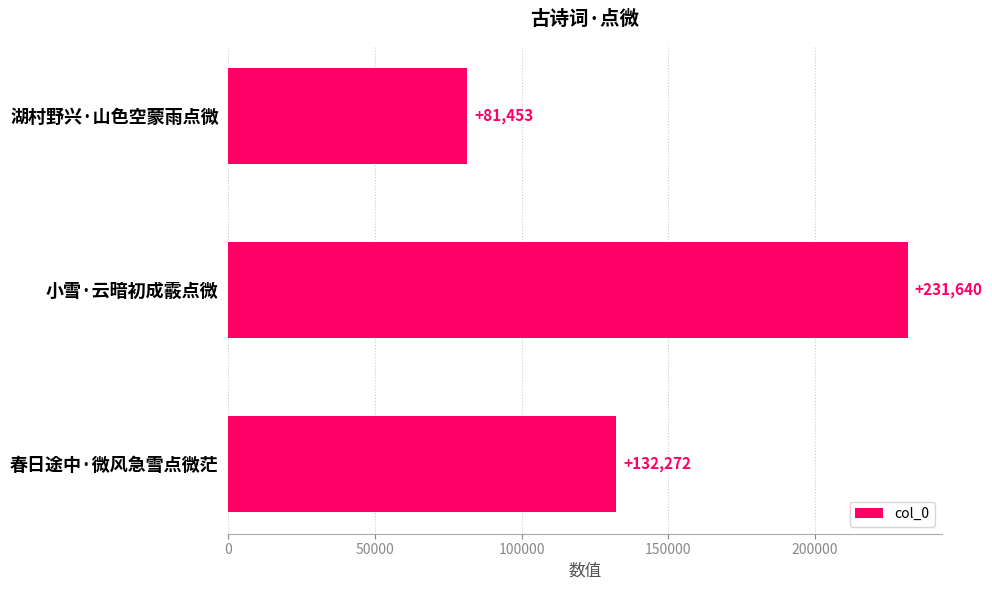

What is the smallest value displayed?

81453